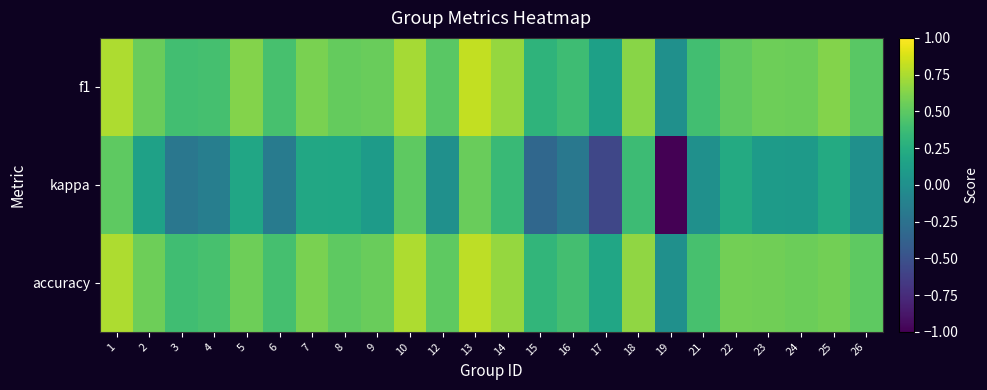

At 10, list the series in order from largest to smallest.

accuracy, f1, kappa